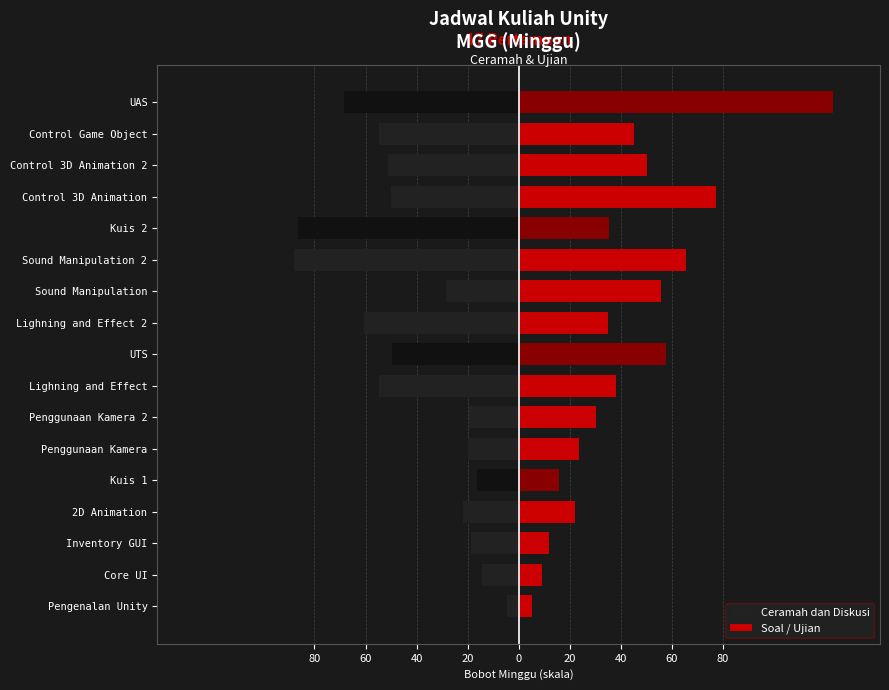

List the series in order of their overall mean, highest first.

Soal / Ujian, Ceramah dan Diskusi